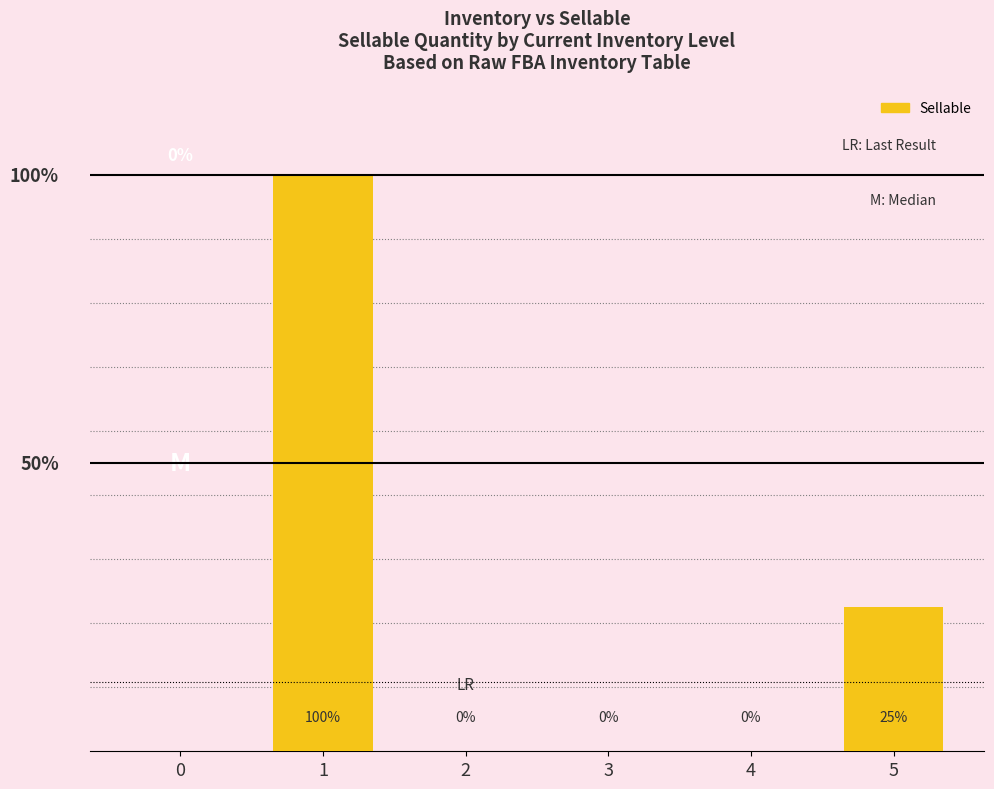

What is the value of the 6th bar from the left?

5